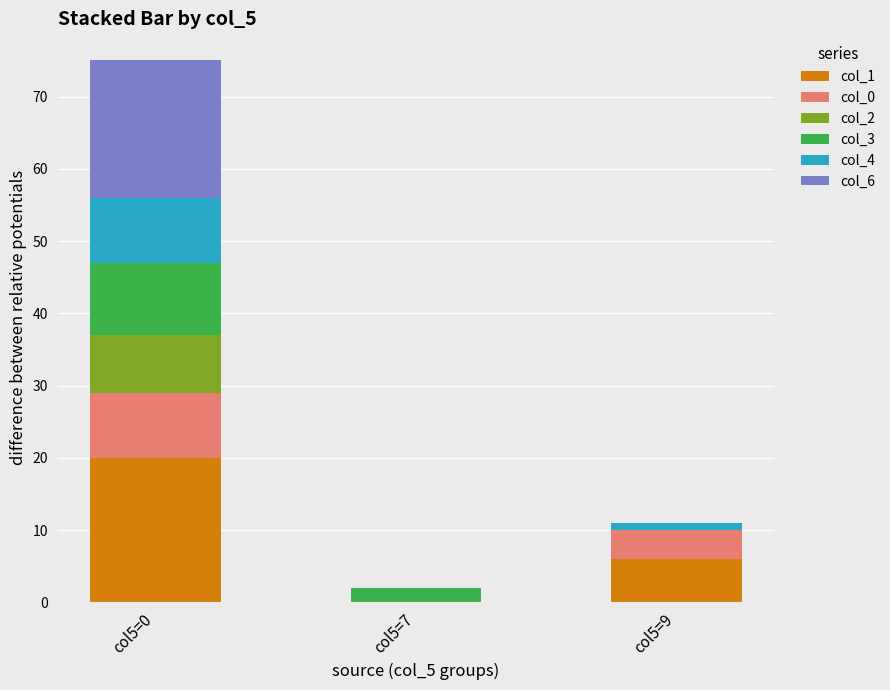

Reading left to right, transcribe the values for col_1.

col5=0=20	col5=7=0	col5=9=6